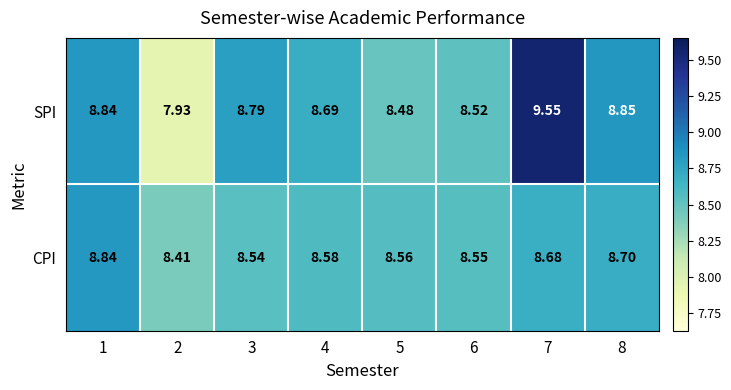

Between 7 and 8, which series saw the biggest shift?

SPI